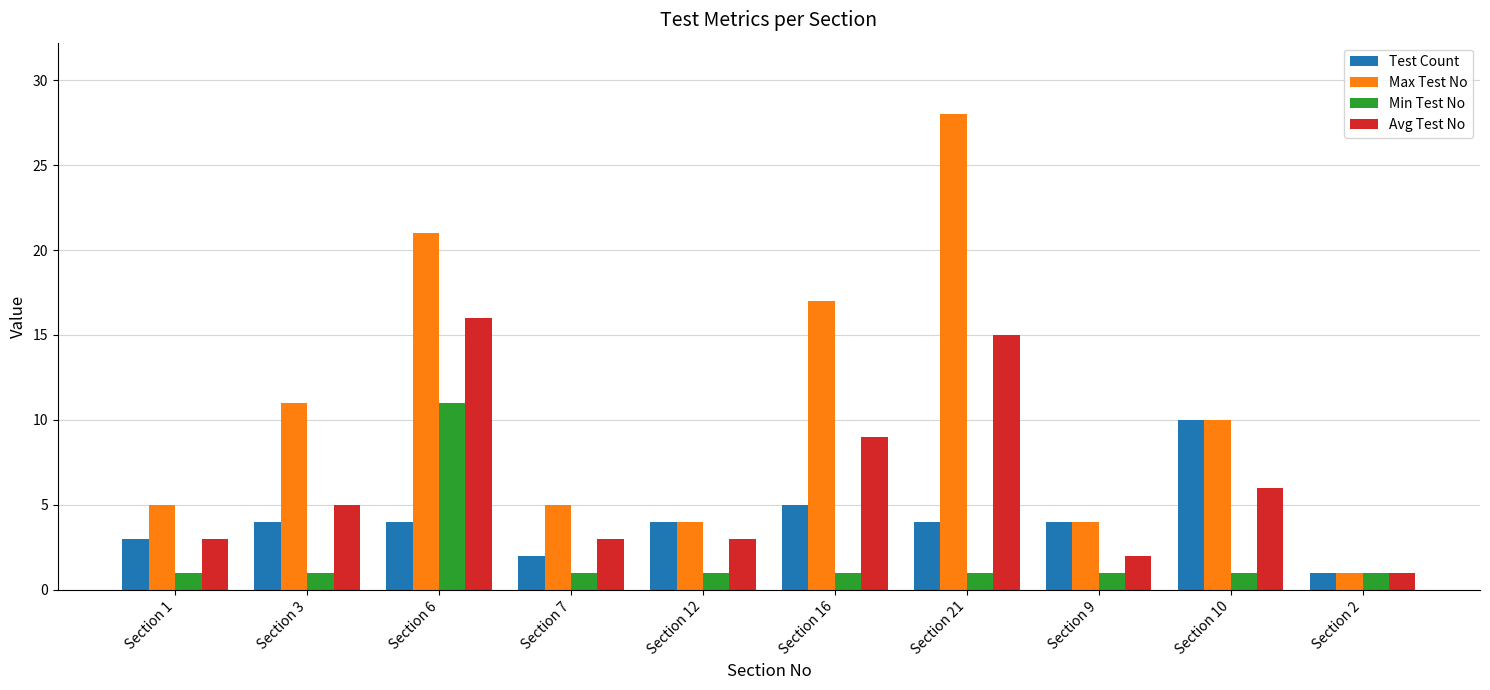

Rank the series by their average value, from lowest to highest.

Min Test No, Test Count, Avg Test No, Max Test No